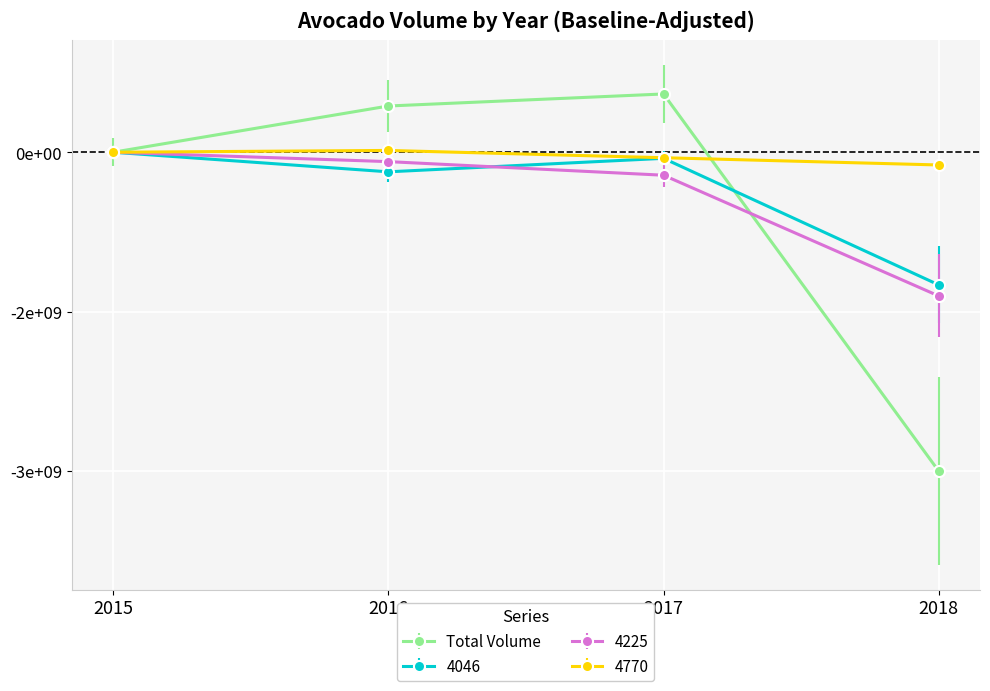

What value does the 4770 series have at 2017?

-51554839